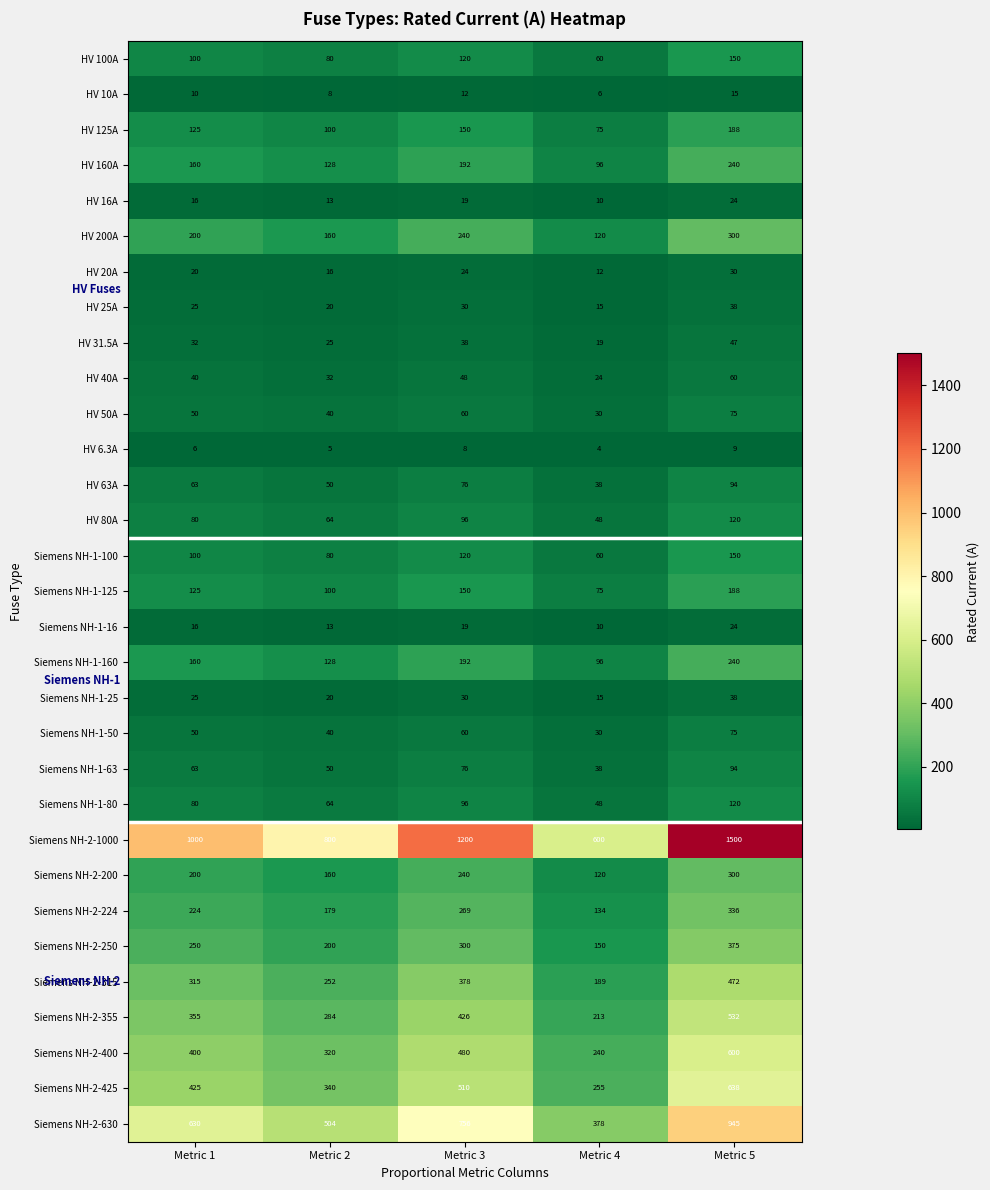

List the labels in order of Siemens NH-2-400 value, largest first.

Metric 5, Metric 3, Metric 1, Metric 2, Metric 4